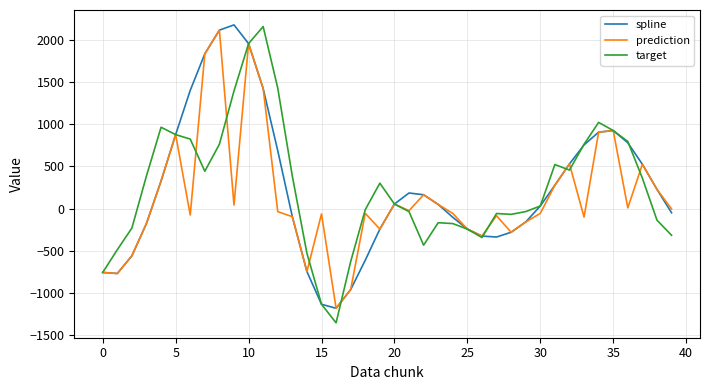

After their last crossing, which series has the higher values: spline or target?

spline